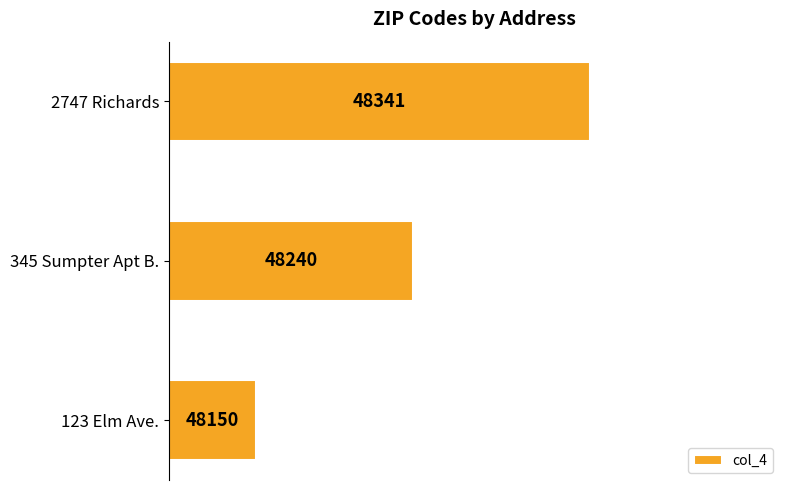

What is the ratio of the value at 123 Elm Ave. to the value at 2747 Richards?

1.0